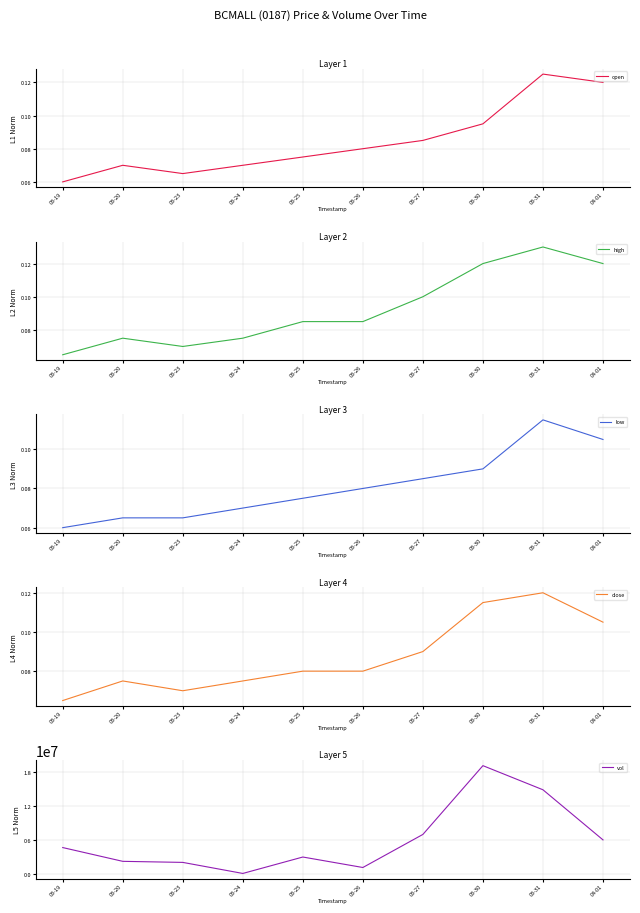

In low, how many points are higher than both neighbors (excluding endpoints)?

1